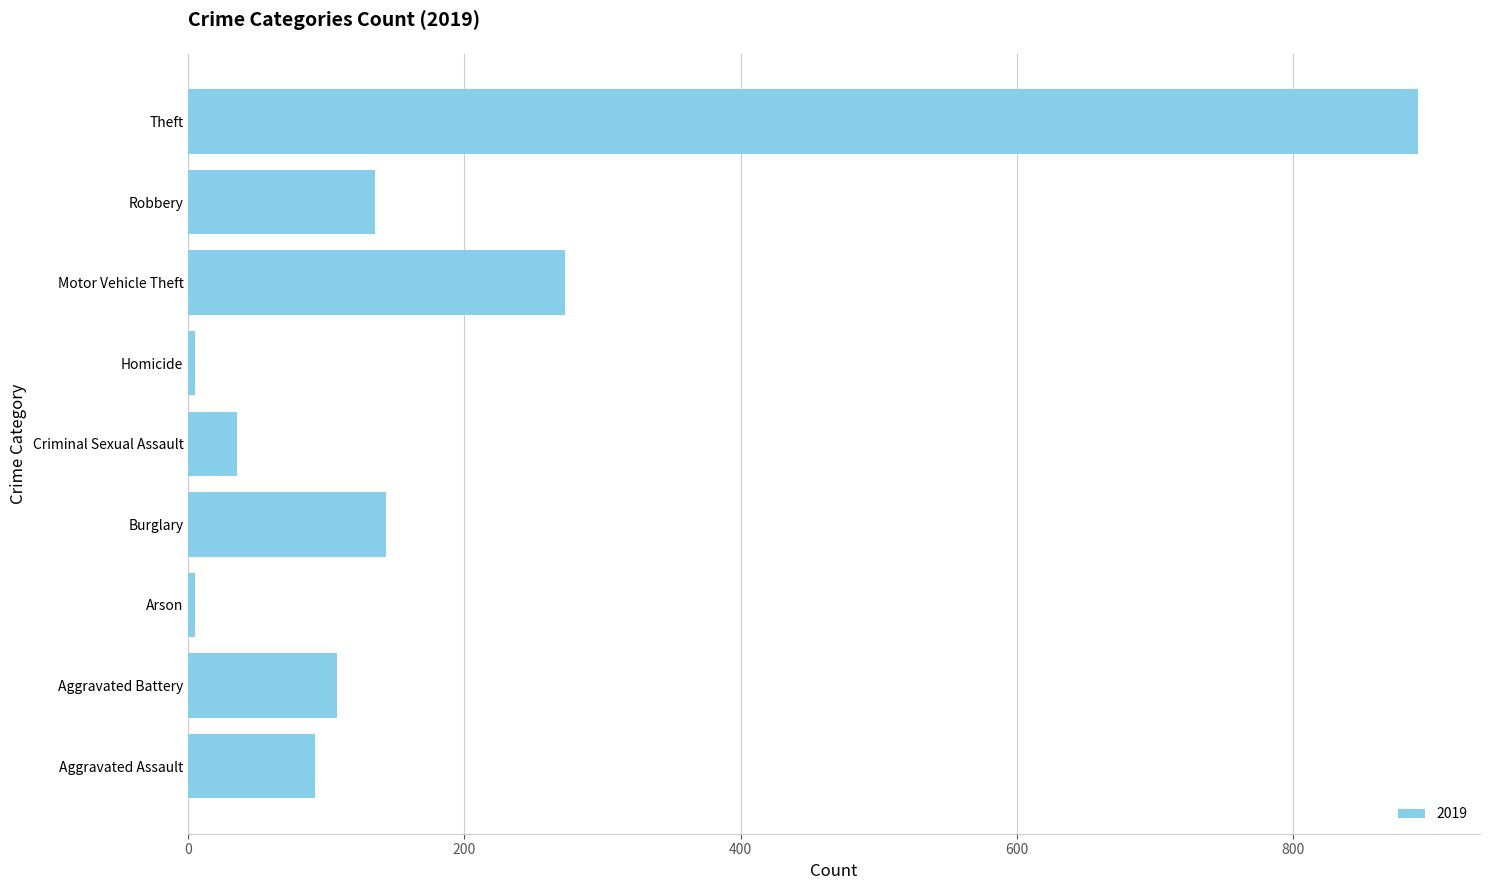

What is the sum of all values?

1687